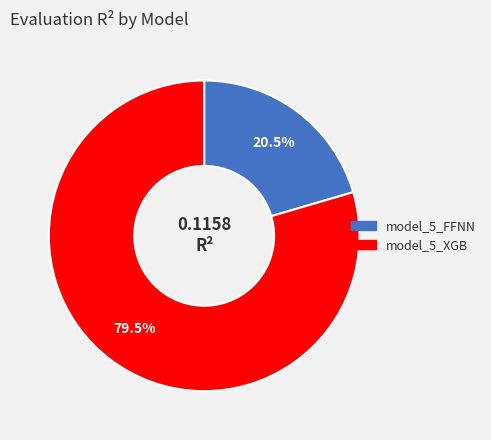

Count the number of slices in the pie.

2